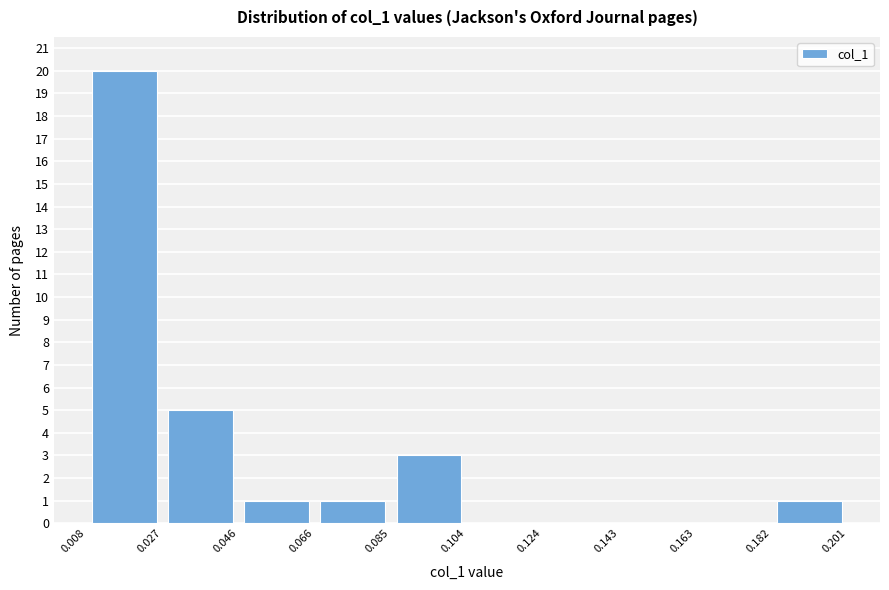

Reading left to right, transcribe this chart: for each bar, give the range it covers on the x-axis and its height. The values are not printed on the chart, so give them approximately, as read against the axis.

0.008 to 0.027: 20
0.027 to 0.046: 5
0.046 to 0.066: 1
0.066 to 0.085: 1
0.085 to 0.104: 3
0.104 to 0.124: 0
0.124 to 0.143: 0
0.143 to 0.163: 0
0.163 to 0.182: 0
0.182 to 0.201: 1